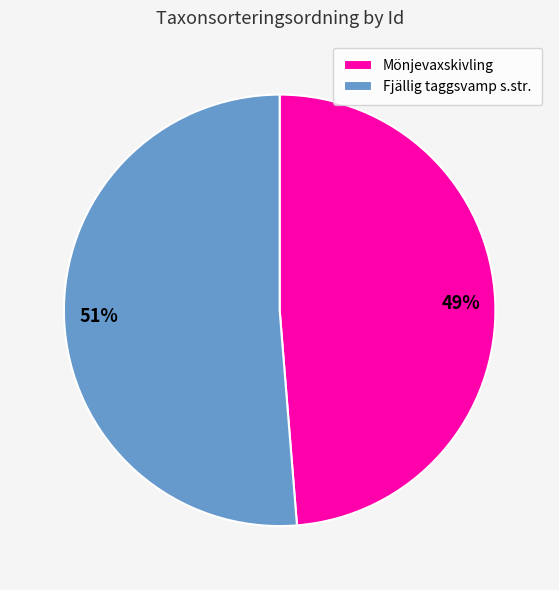

Is it true that Fjällig taggsvamp s.str. is 51% of the pie?

True